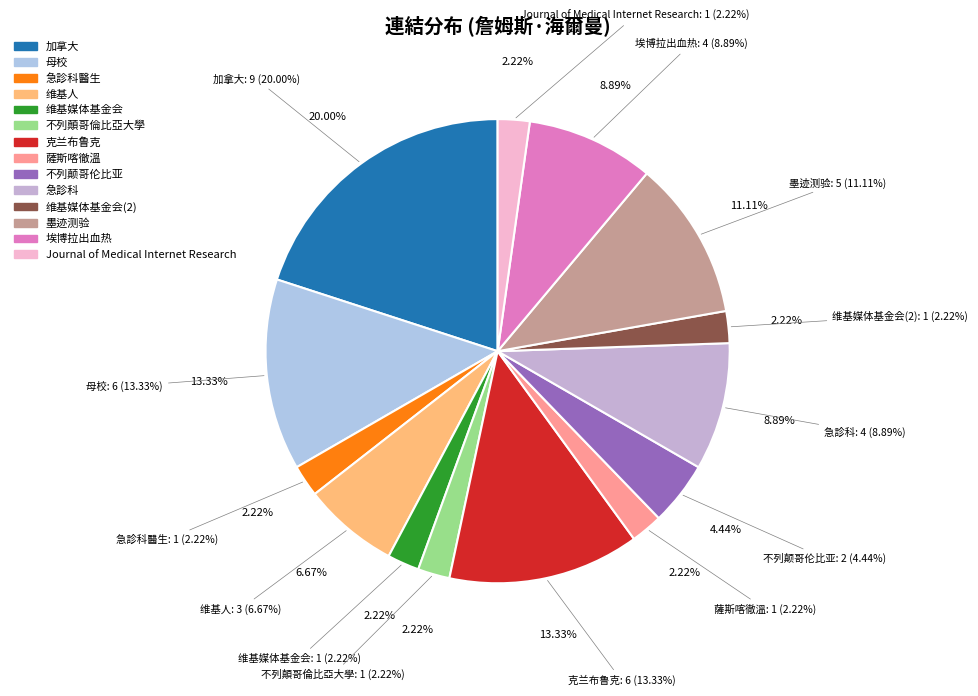

To the nearest percent, what is the average slice percentage?

7%